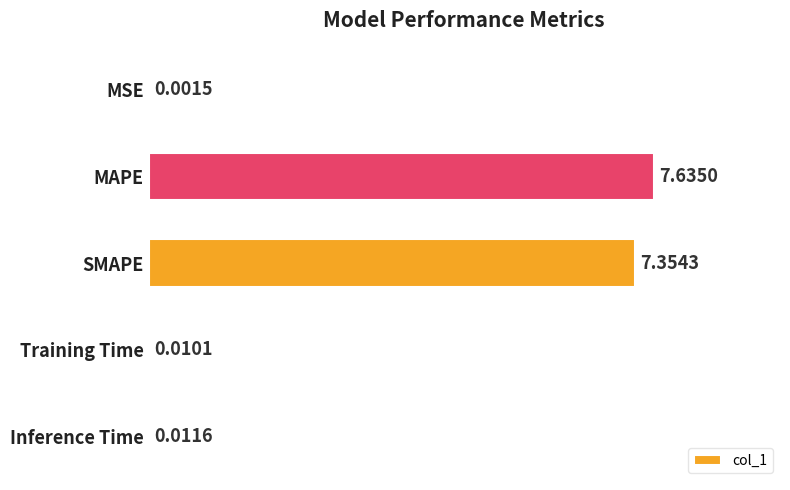

Are the bars grouped side by side (vs. stacked)?

No